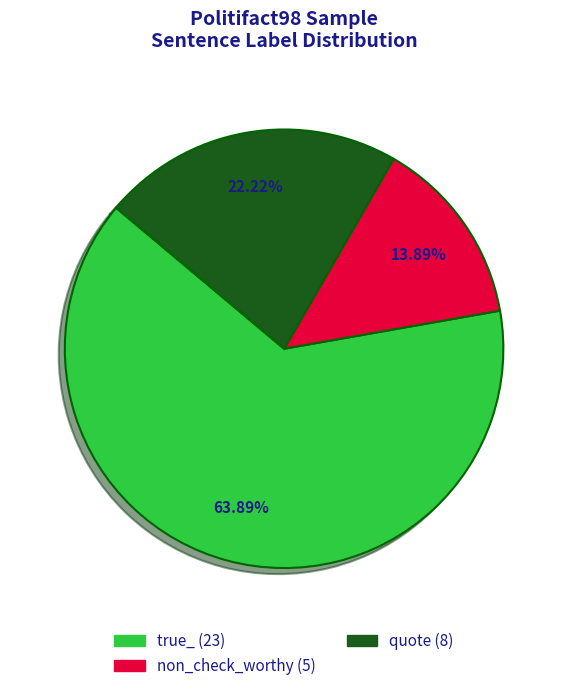

Count the number of slices in the pie.

3